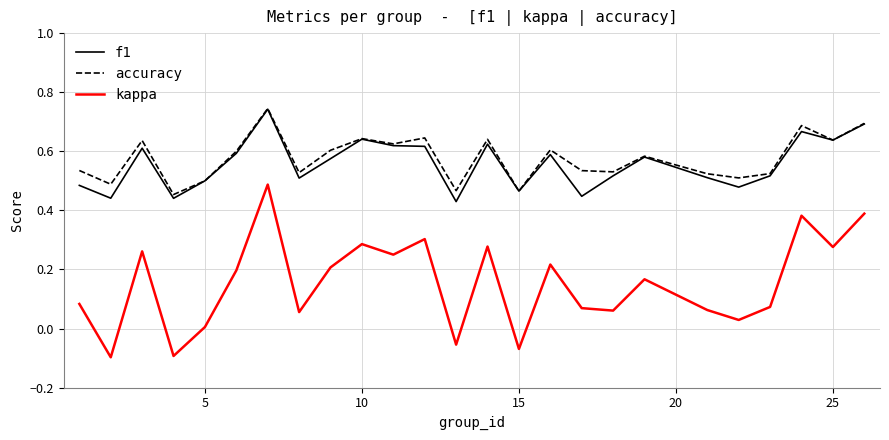

How many lines are shown in the chart?

3